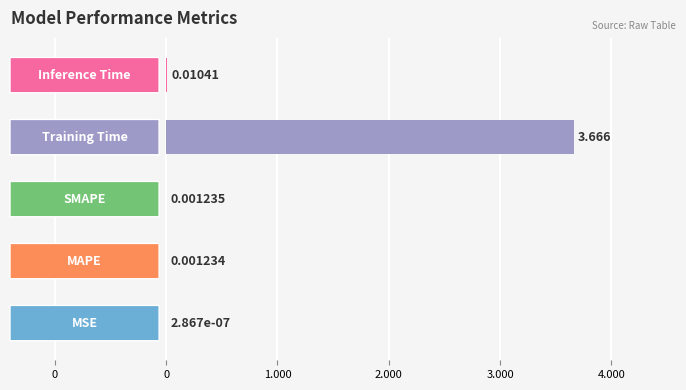

Are the bars grouped side by side (vs. stacked)?

No